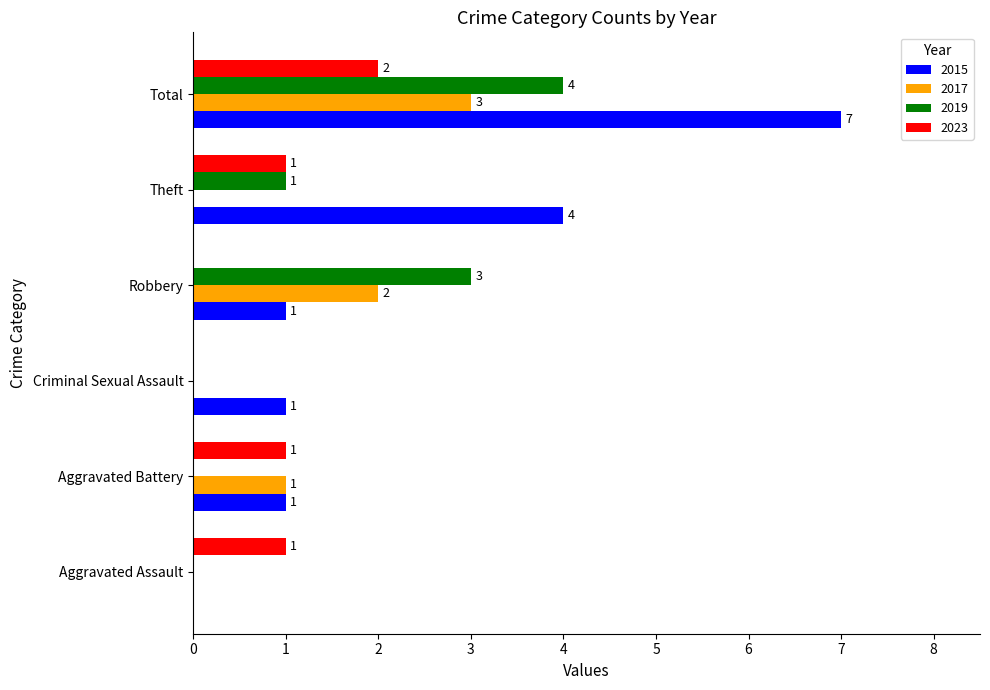

Is it true that 2023 equals 0 at Criminal Sexual Assault?

True